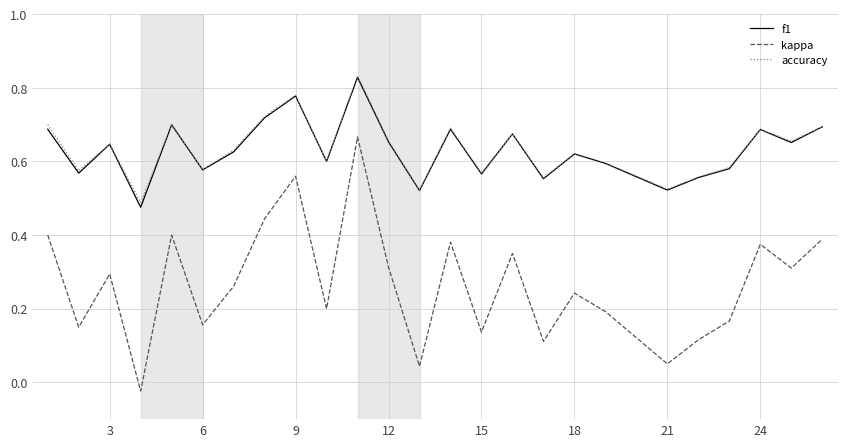

Which series has the widest spread of values?

kappa